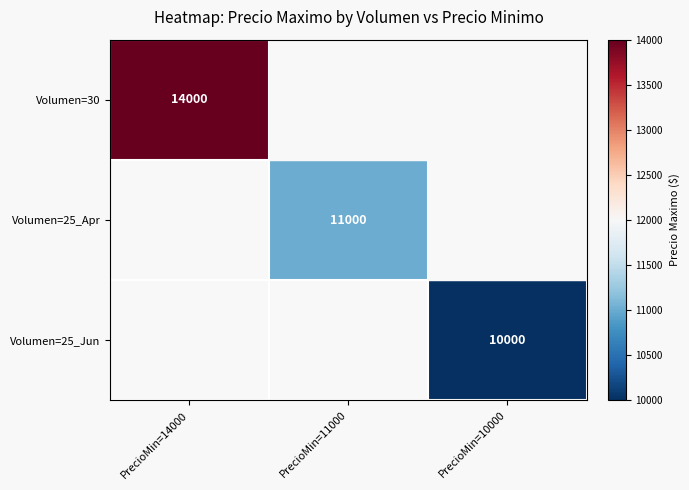

Which label corresponds to the smallest value in the chart?

PrecioMin=10000